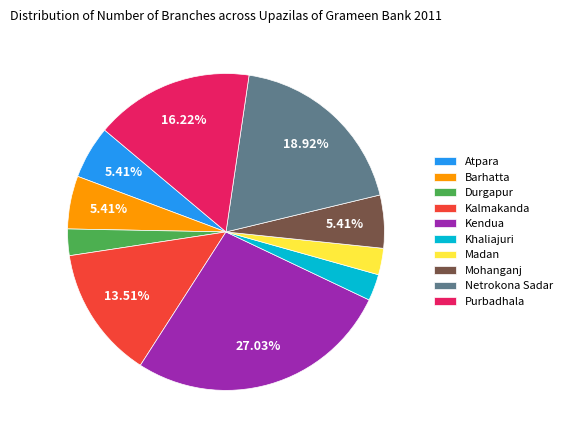

Which category has the biggest portion of the pie?

Kendua